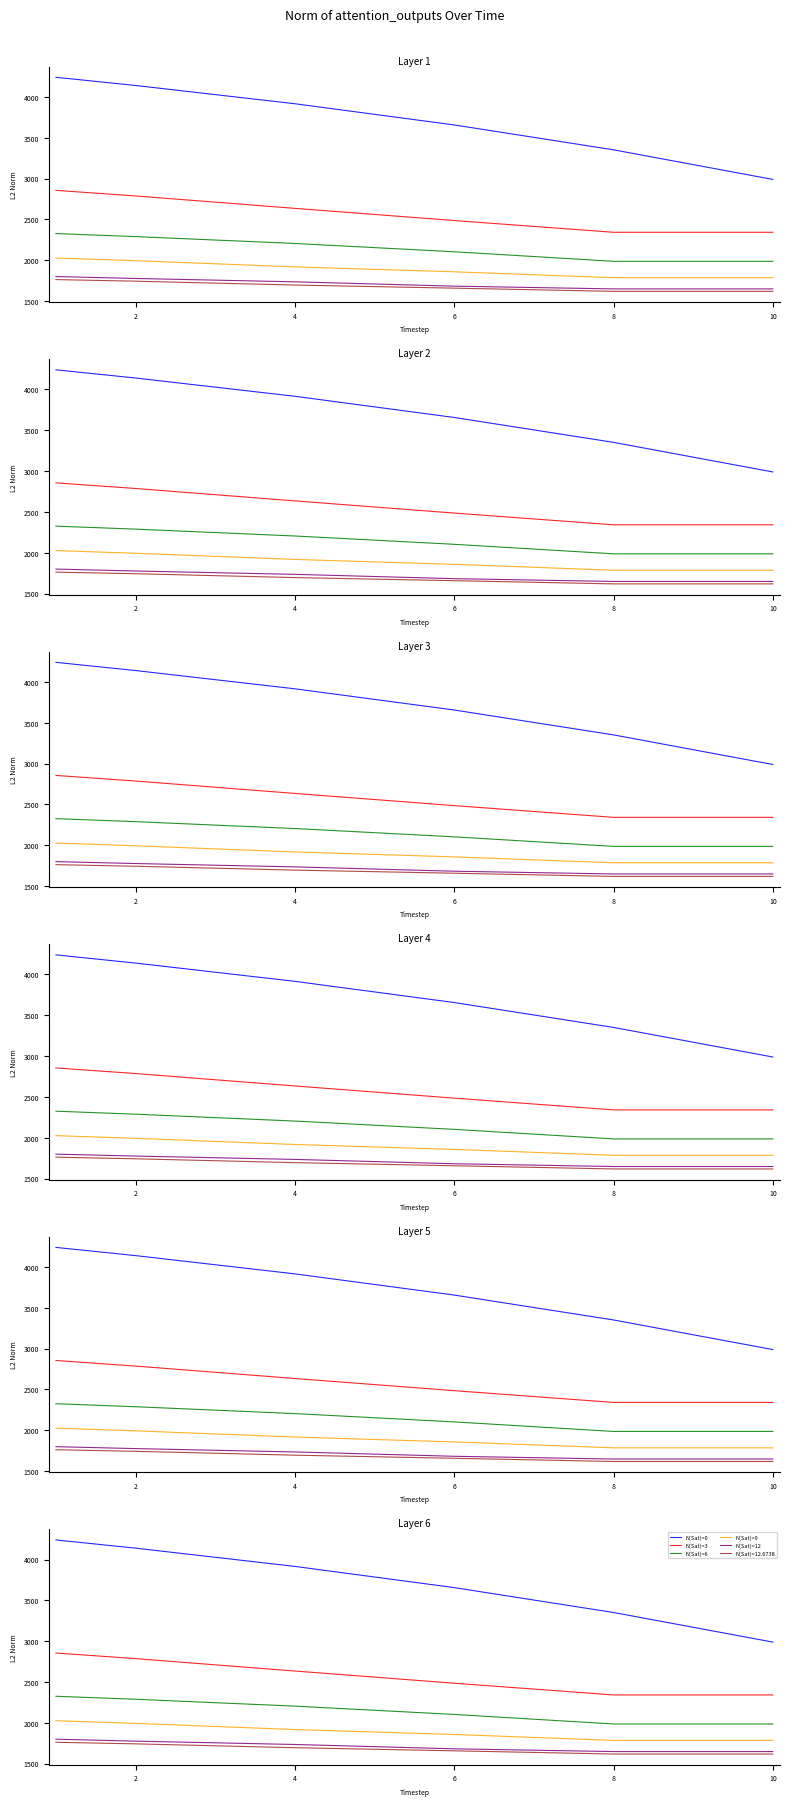

Which series has the largest range (max minus min)?

N(Sat)=0